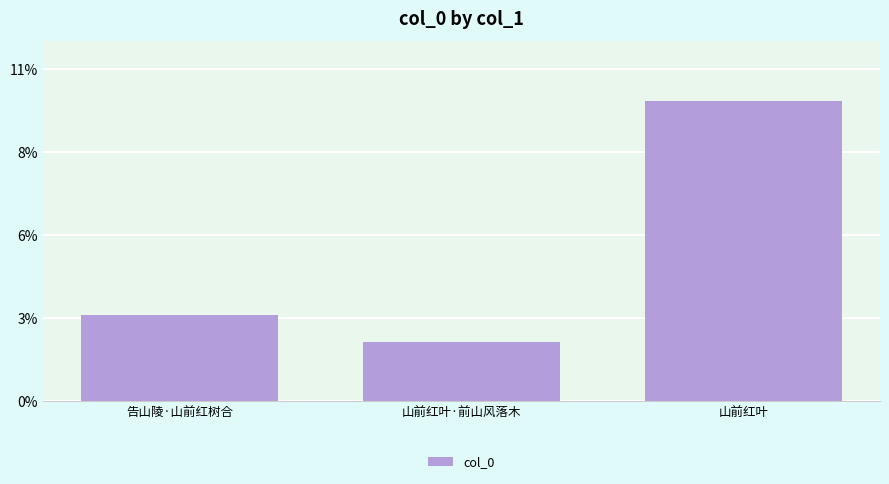

Are the bars grouped side by side (vs. stacked)?

No